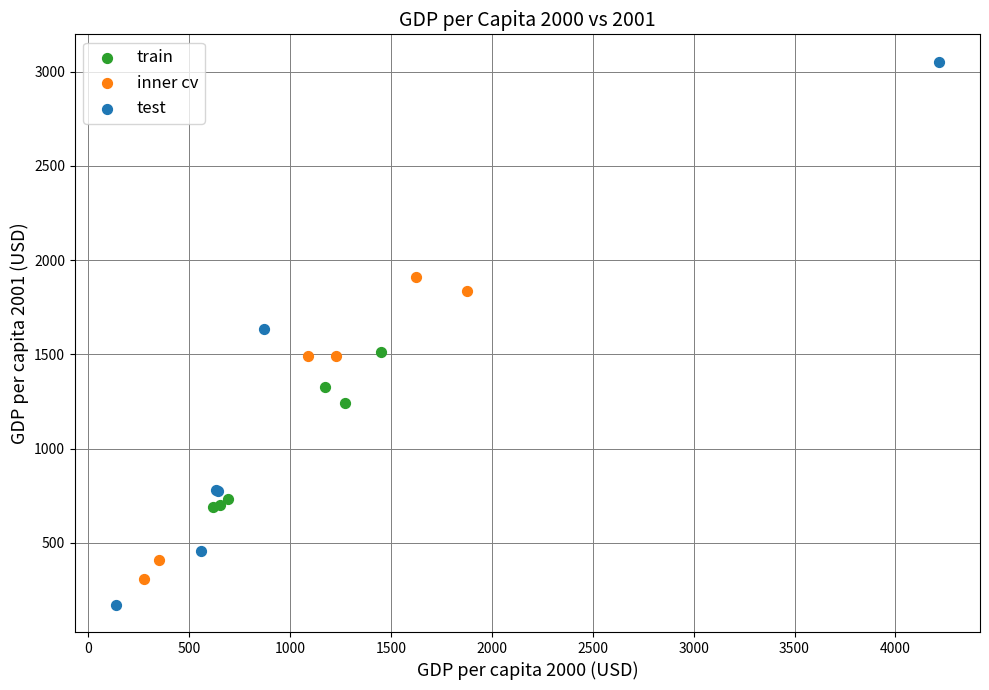

Which series contains the highest Y value?

test